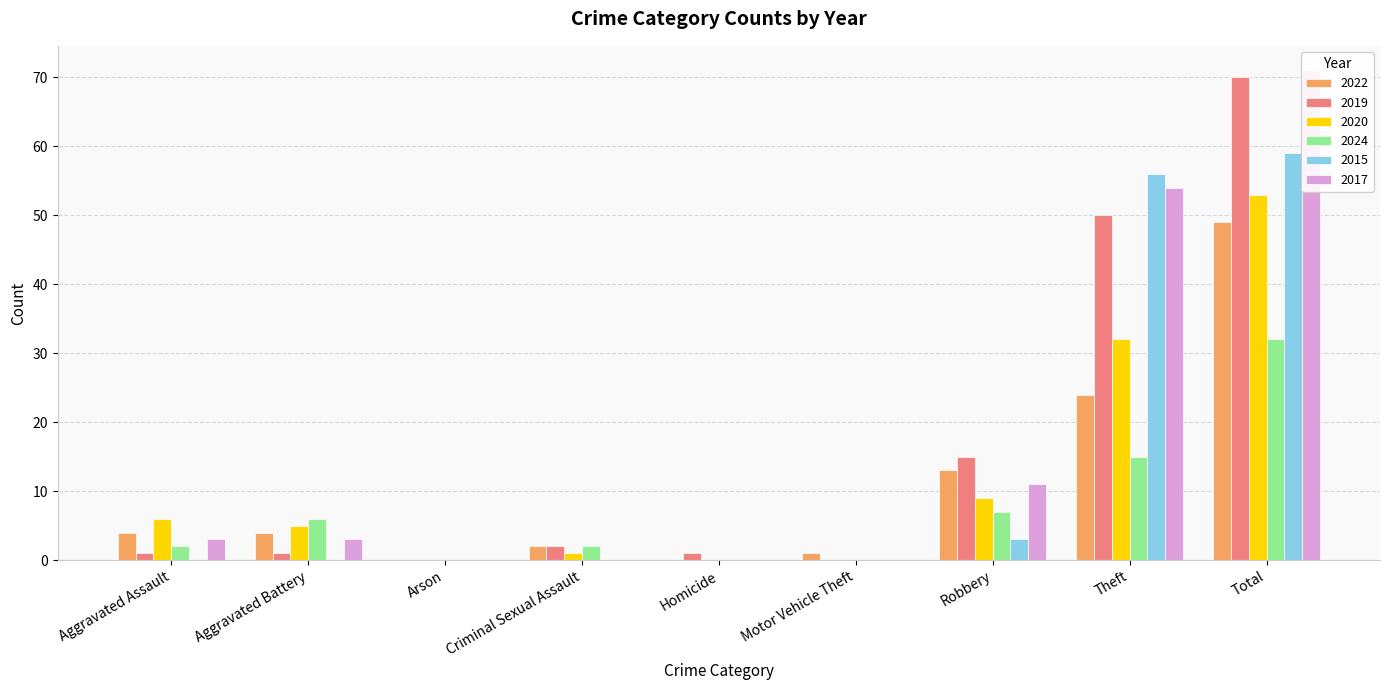

Is the value of 2020 at Robbery greater than the value of 2019 at Theft?

No